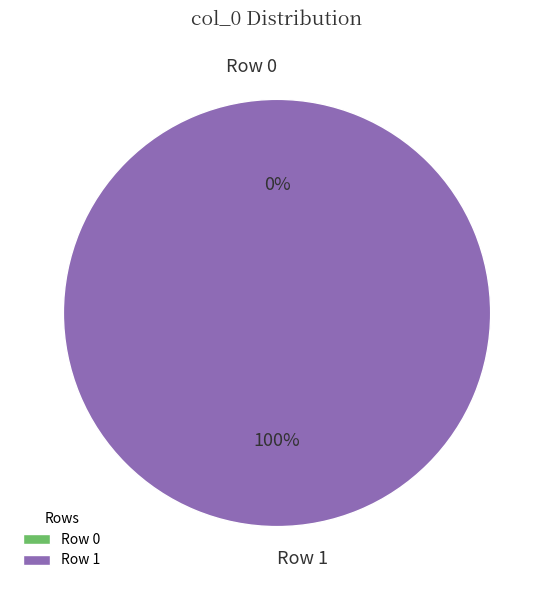

Which slice is the smallest?

Row 0